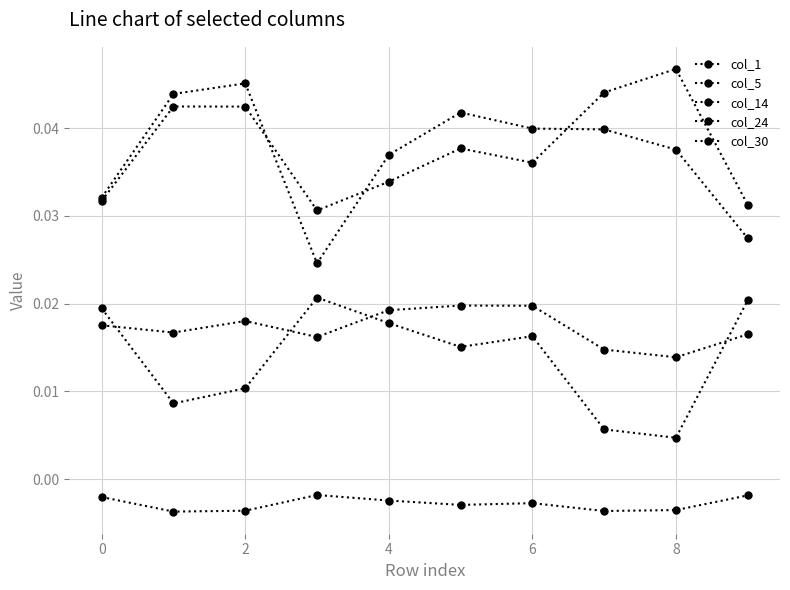

Count the number of categories in the chart.

10